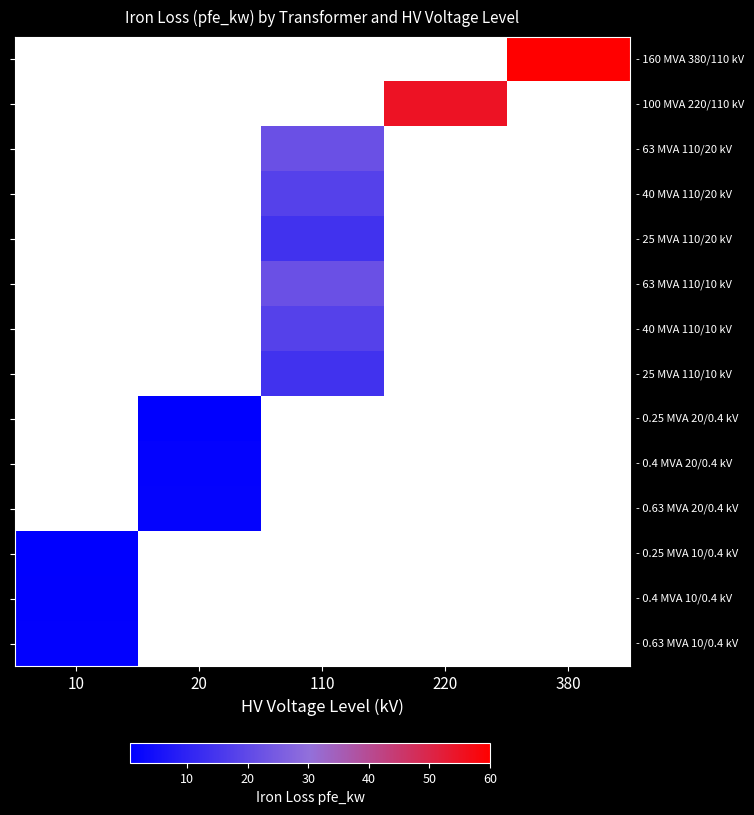

How many distinct data groups are displayed?

14